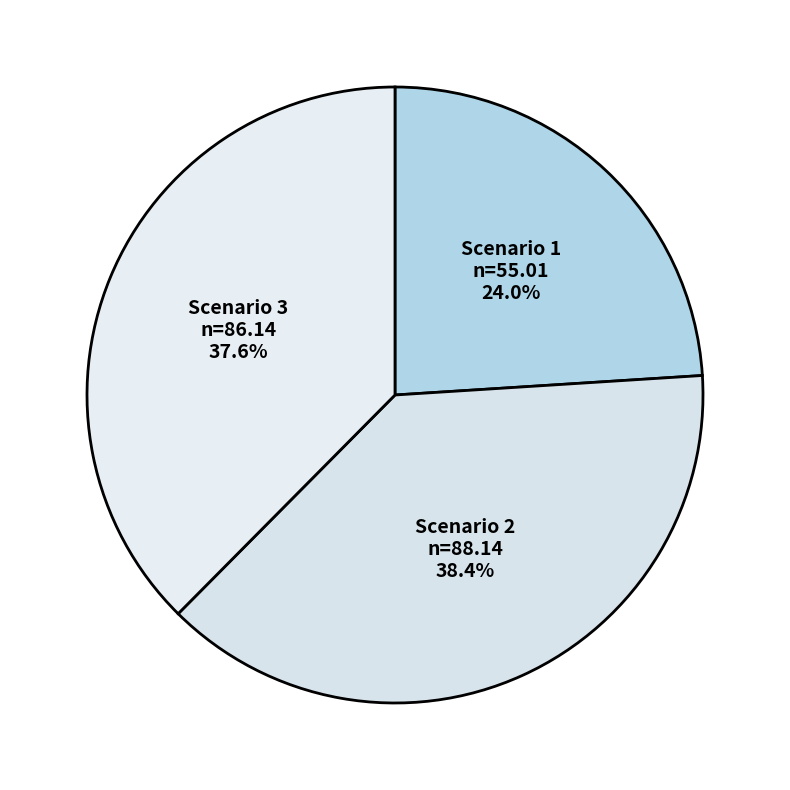

What percentage is the Scenario 2 slice, to the nearest percent?

38%